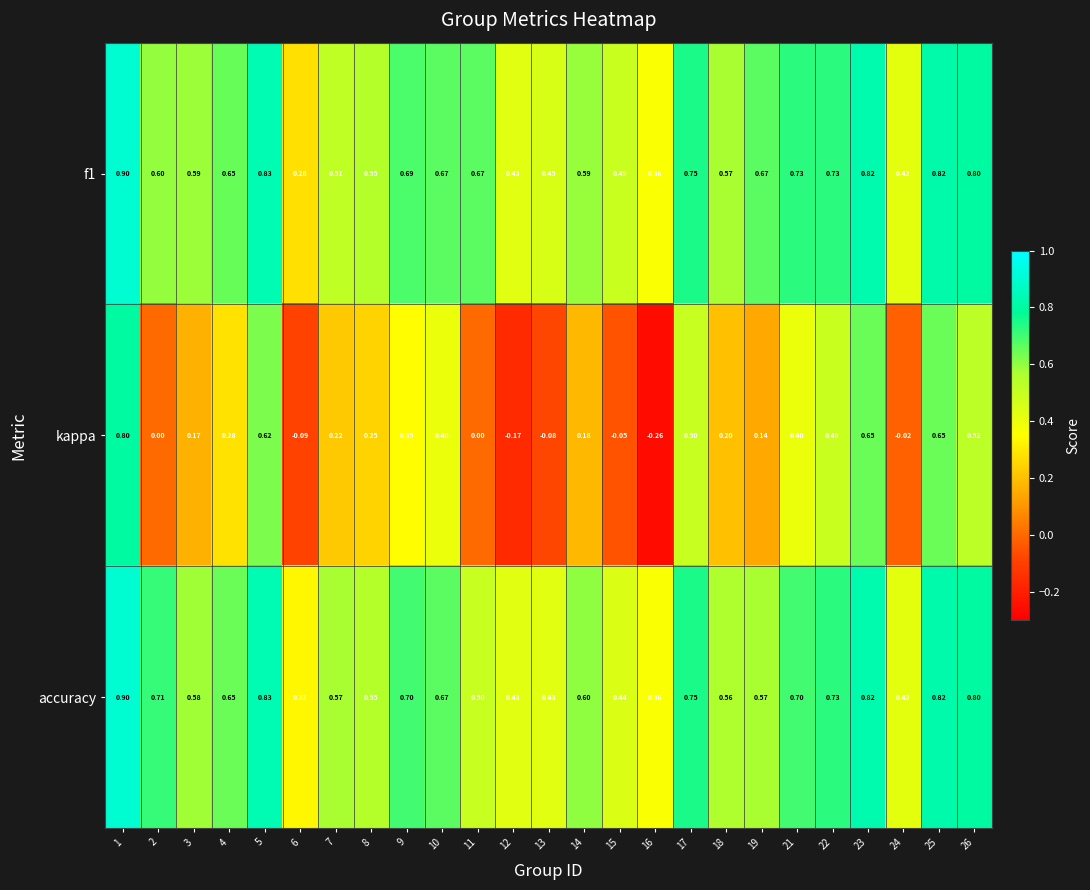

Between 4 and 18, which series saw the biggest shift?

accuracy